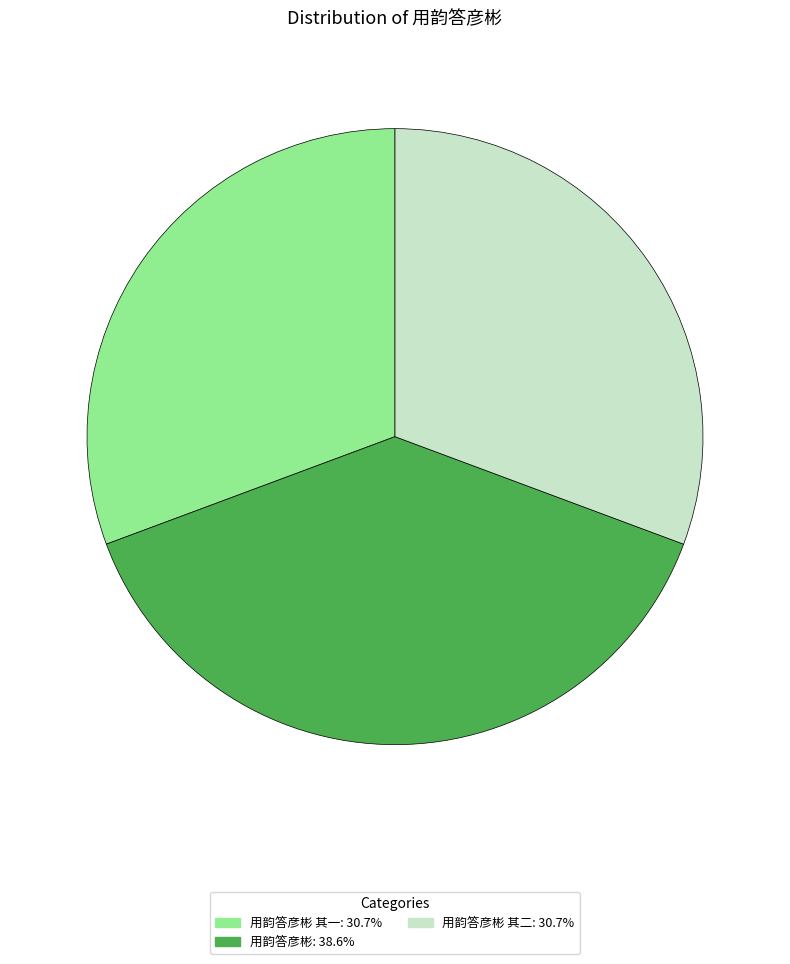

Is there any slice that represents more than half of the pie?

No